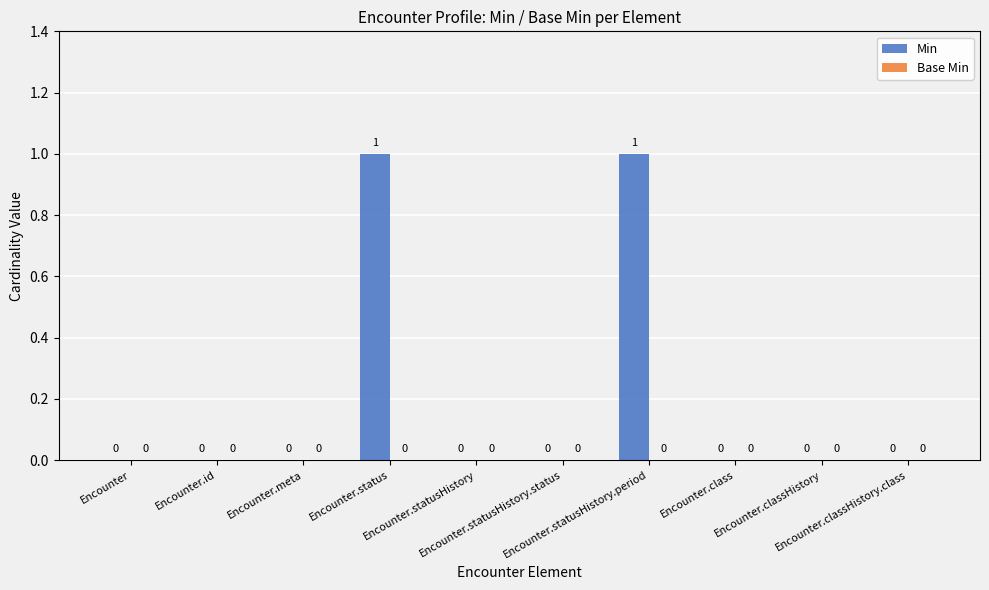

How many values are between 0 and 1?

10